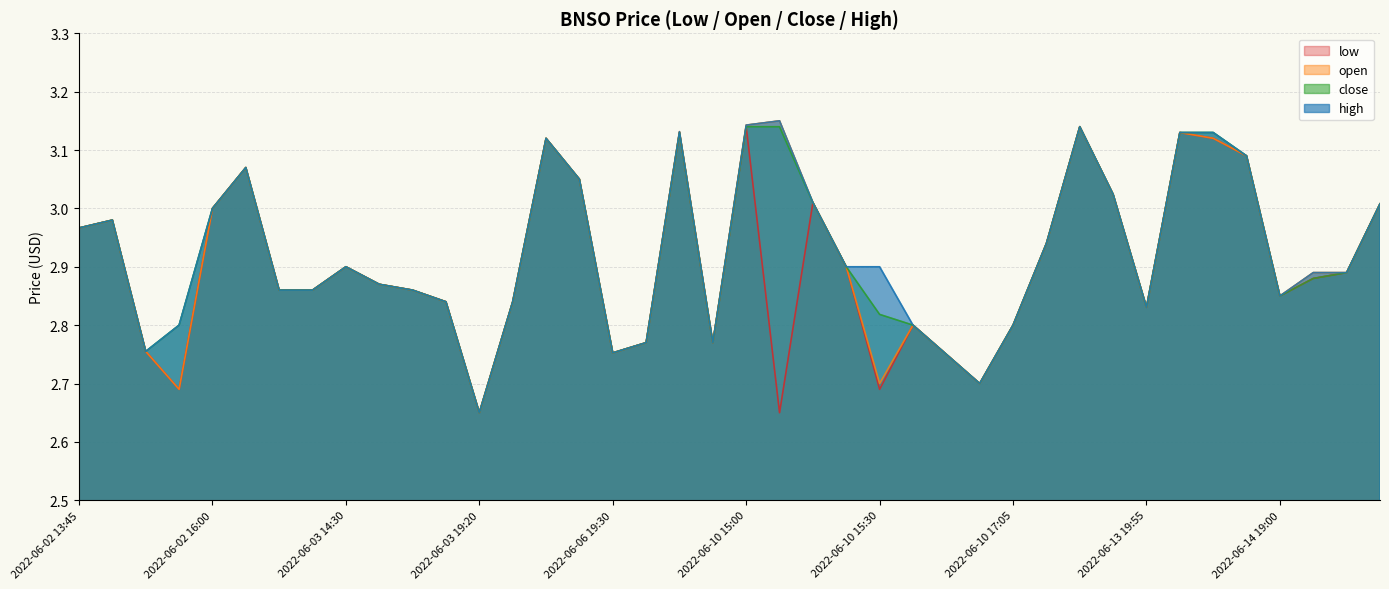

What is the sum of the close values at 2022-06-10 11:00 and 2022-06-10 17:05?

5.6